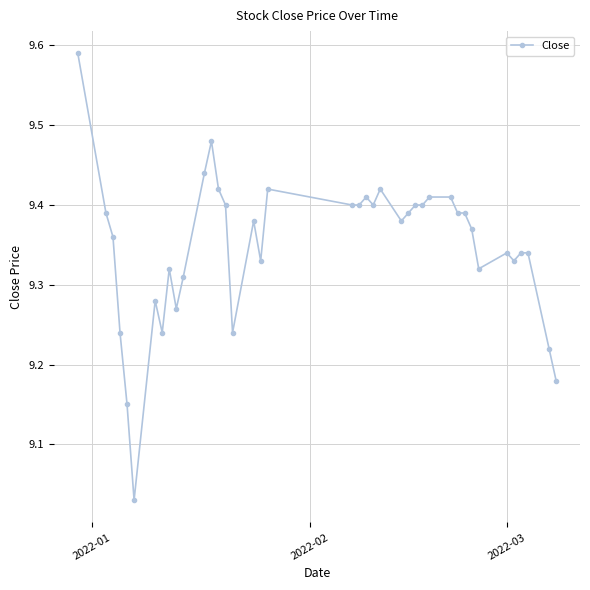

How many interior local valleys (lower than both neighbors) does the data have?

9